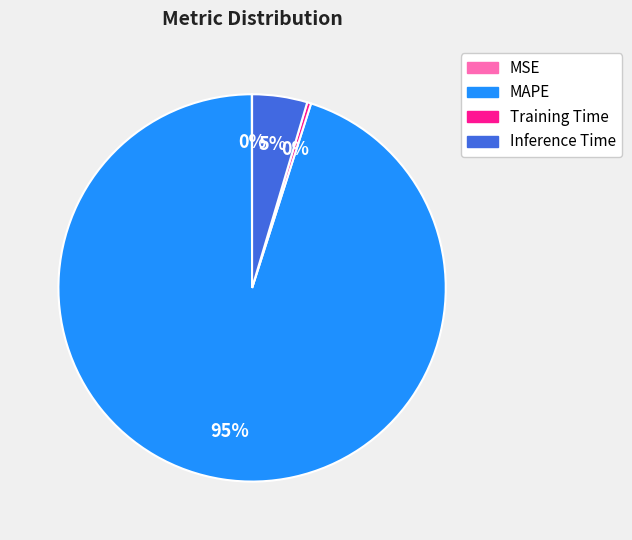

Do Inference Time and MAPE together represent more than half of the pie?

Yes